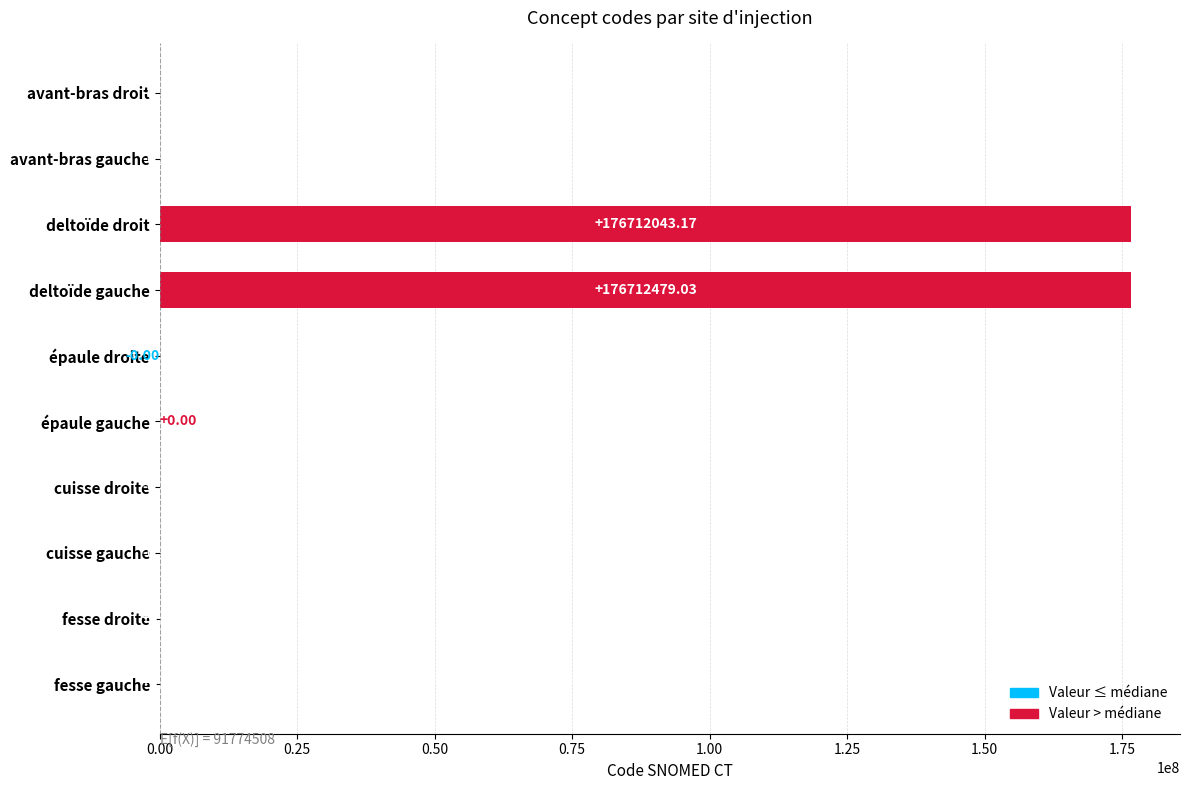

What is the sum of all values?

353424534.2